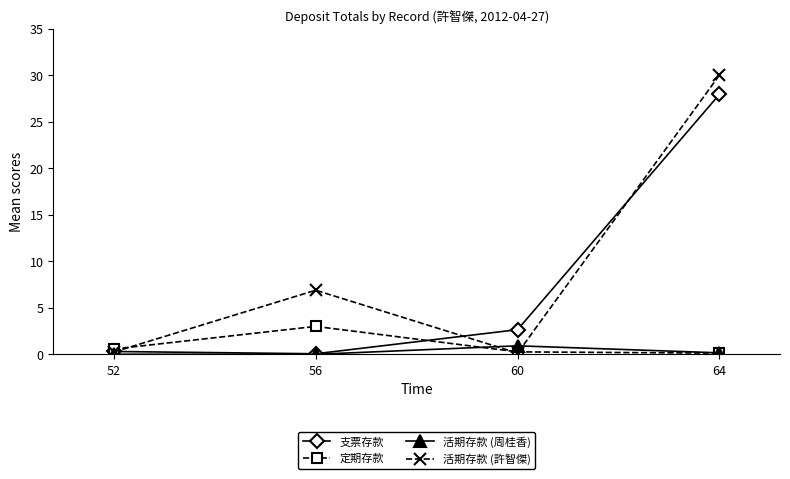

At which label does 定期存款 reach its peak?

56